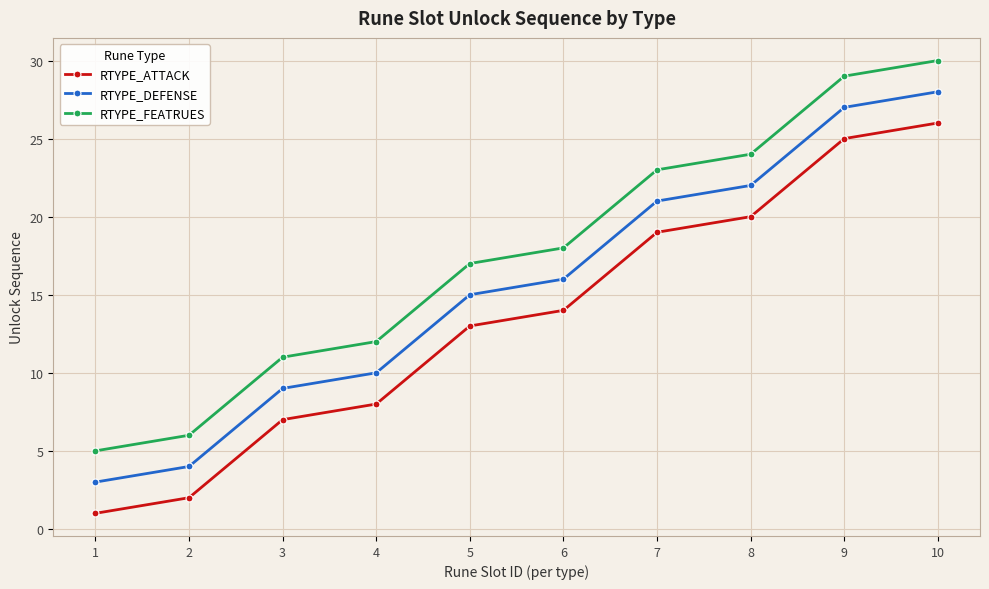

True or false: RTYPE_ATTACK and RTYPE_FEATRUES intersect in this chart.

False